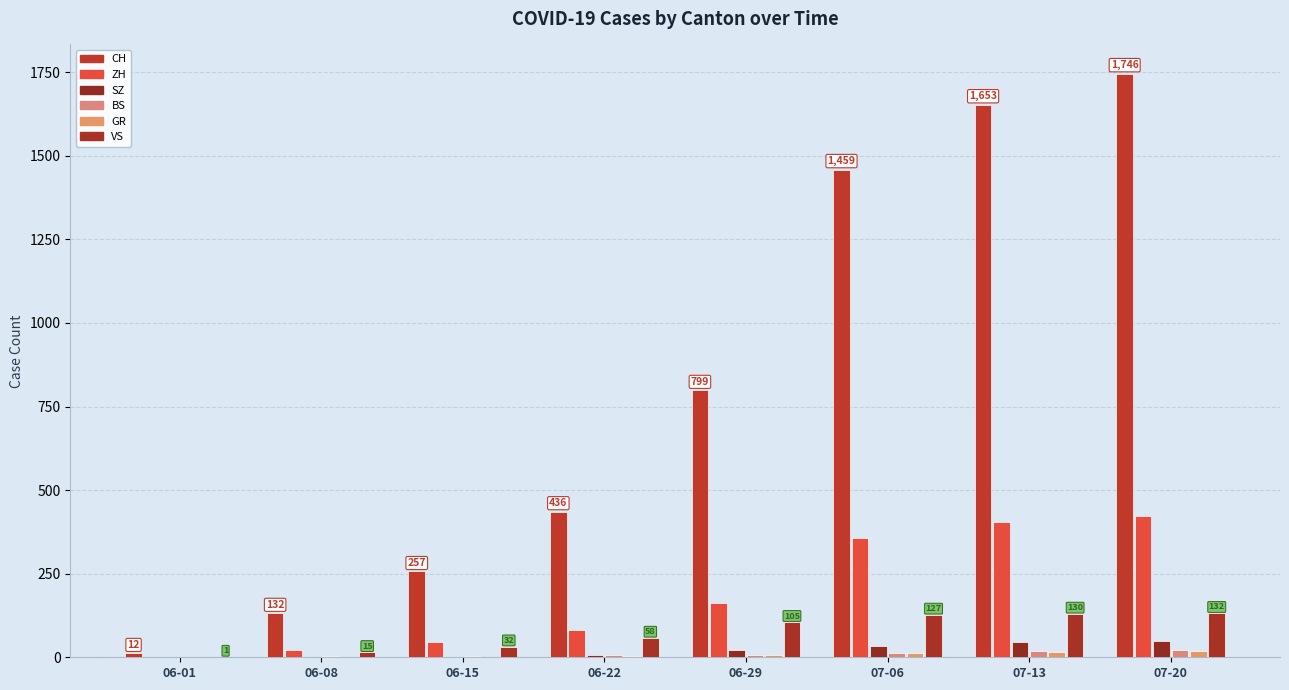

Which series has the largest total across all categories?

CH